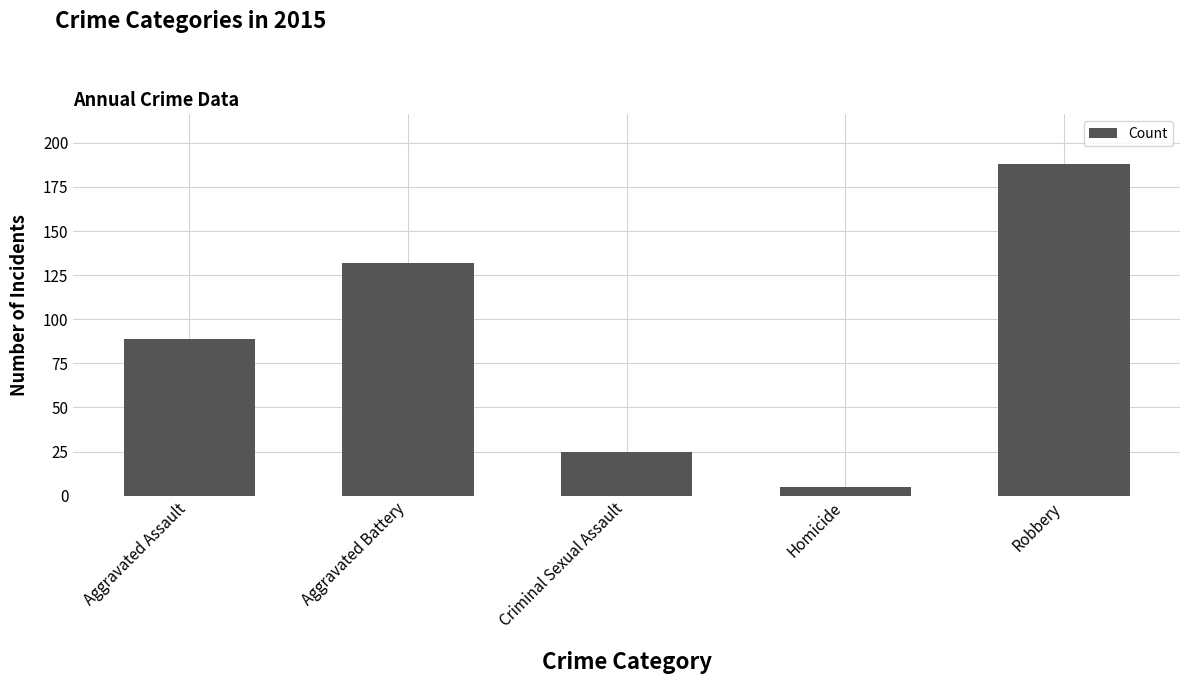

What is the approximate value at Criminal Sexual Assault?

25